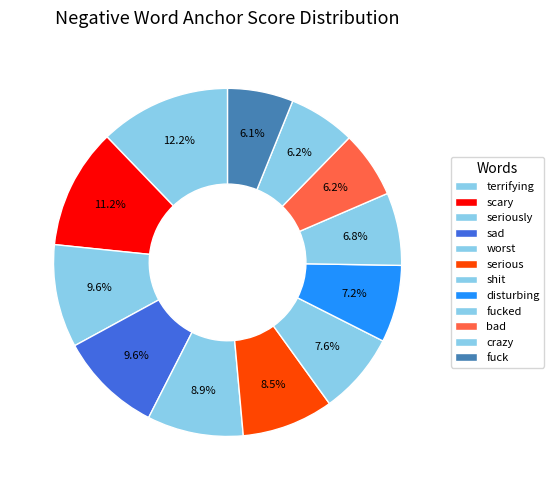

Is there any slice that represents more than half of the pie?

No